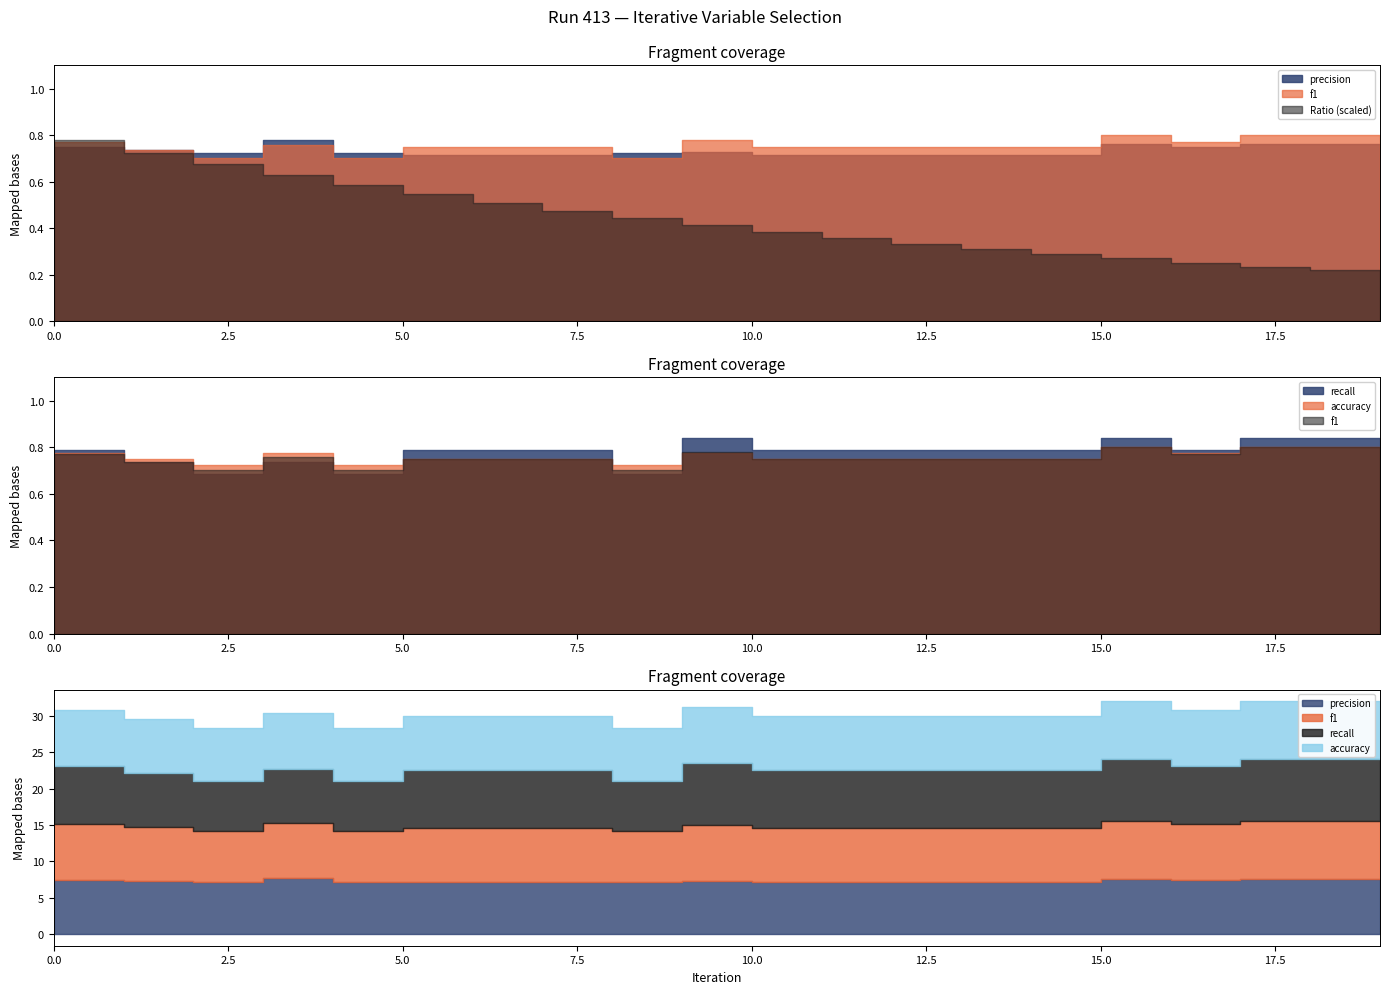

Count the accuracy values in the range 0 to 1.

20